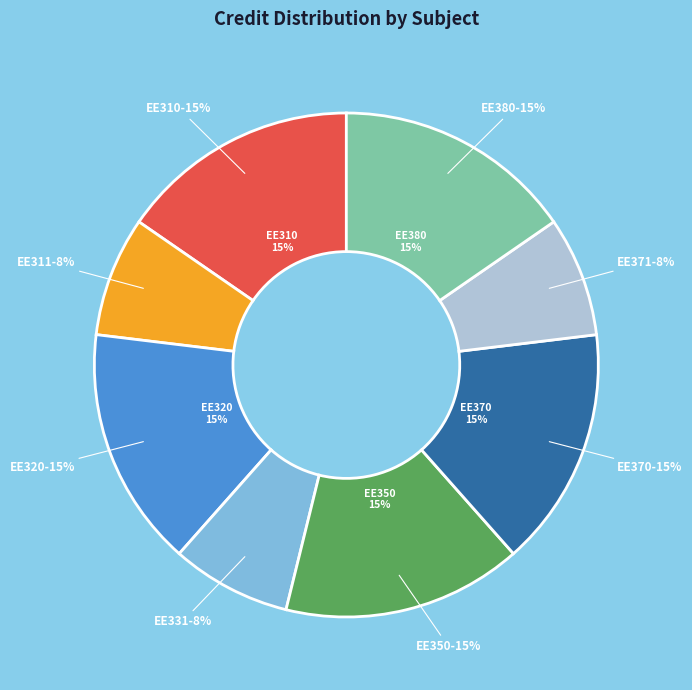

Which category has the smallest portion of the pie?

EE311 VLSI laboratory